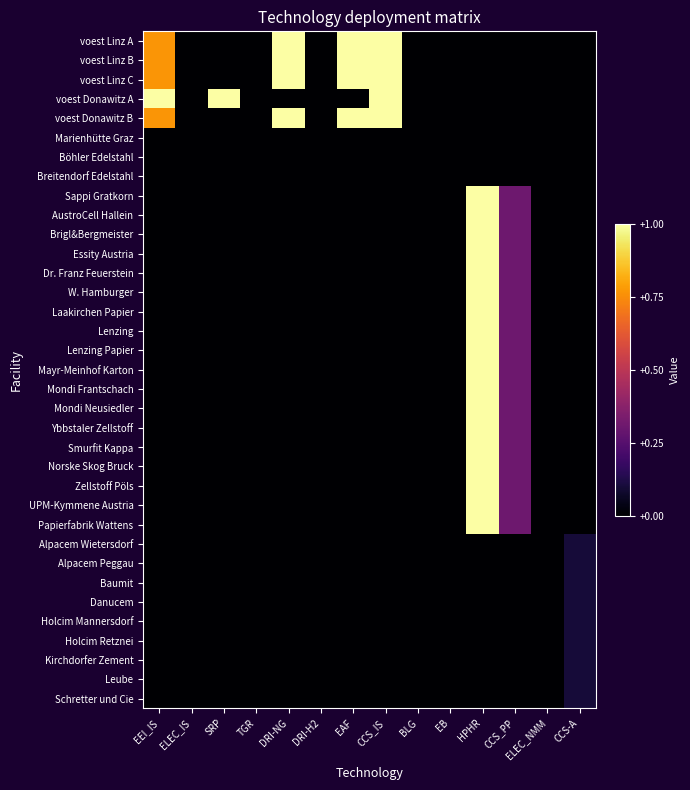

Reading right to left, list all the values displayed in this chart.

voest Linz A: CCS-A=0.0	ELEC_NMM=0.0	CCS_PP=0.0	HPHR=0.0	EB=0.0	BLG=0.0	CCS_IS=1.0	EAF=1.0	DRI-H2=0.0	DRI-NG=1.0	TGR=0.0	SRP=0.0	ELEC_IS=0.0	EEI_IS=0.8
voest Linz B: CCS-A=0.0	ELEC_NMM=0.0	CCS_PP=0.0	HPHR=0.0	EB=0.0	BLG=0.0	CCS_IS=1.0	EAF=1.0	DRI-H2=0.0	DRI-NG=1.0	TGR=0.0	SRP=0.0	ELEC_IS=0.0	EEI_IS=0.8
voest Linz C: CCS-A=0.0	ELEC_NMM=0.0	CCS_PP=0.0	HPHR=0.0	EB=0.0	BLG=0.0	CCS_IS=1.0	EAF=1.0	DRI-H2=0.0	DRI-NG=1.0	TGR=0.0	SRP=0.0	ELEC_IS=0.0	EEI_IS=0.8
voest Donawitz A: CCS-A=0.0	ELEC_NMM=0.0	CCS_PP=0.0	HPHR=0.0	EB=0.0	BLG=0.0	CCS_IS=1.0	EAF=0.0	DRI-H2=0.0	DRI-NG=0.0	TGR=0.0	SRP=1.0	ELEC_IS=0.0	EEI_IS=1.0
voest Donawitz B: CCS-A=0.0	ELEC_NMM=0.0	CCS_PP=0.0	HPHR=0.0	EB=0.0	BLG=0.0	CCS_IS=1.0	EAF=1.0	DRI-H2=0.0	DRI-NG=1.0	TGR=0.0	SRP=0.0	ELEC_IS=0.0	EEI_IS=0.8
Marienhütte Graz: CCS-A=0.0	ELEC_NMM=0.0	CCS_PP=0.0	HPHR=0.0	EB=0.0	BLG=0.0	CCS_IS=0.0	EAF=0.0	DRI-H2=0.0	DRI-NG=0.0	TGR=0.0	SRP=0.0	ELEC_IS=0.0	EEI_IS=0.0
Böhler Edelstahl: CCS-A=0.0	ELEC_NMM=0.0	CCS_PP=0.0	HPHR=0.0	EB=0.0	BLG=0.0	CCS_IS=0.0	EAF=0.0	DRI-H2=0.0	DRI-NG=0.0	TGR=0.0	SRP=0.0	ELEC_IS=0.0	EEI_IS=0.0
Breitendorf Edelstahl: CCS-A=0.0	ELEC_NMM=0.0	CCS_PP=0.0	HPHR=0.0	EB=0.0	BLG=0.0	CCS_IS=0.0	EAF=0.0	DRI-H2=0.0	DRI-NG=0.0	TGR=0.0	SRP=0.0	ELEC_IS=0.0	EEI_IS=0.0
Sappi Gratkorn: CCS-A=0.0	ELEC_NMM=0.0	CCS_PP=0.3	HPHR=1.0	EB=0.0	BLG=0.0	CCS_IS=0.0	EAF=0.0	DRI-H2=0.0	DRI-NG=0.0	TGR=0.0	SRP=0.0	ELEC_IS=0.0	EEI_IS=0.0
AustroCell Hallein: CCS-A=0.0	ELEC_NMM=0.0	CCS_PP=0.3	HPHR=1.0	EB=0.0	BLG=0.0	CCS_IS=0.0	EAF=0.0	DRI-H2=0.0	DRI-NG=0.0	TGR=0.0	SRP=0.0	ELEC_IS=0.0	EEI_IS=0.0
Brigl&Bergmeister: CCS-A=0.0	ELEC_NMM=0.0	CCS_PP=0.3	HPHR=1.0	EB=0.0	BLG=0.0	CCS_IS=0.0	EAF=0.0	DRI-H2=0.0	DRI-NG=0.0	TGR=0.0	SRP=0.0	ELEC_IS=0.0	EEI_IS=0.0
Essity Austria: CCS-A=0.0	ELEC_NMM=0.0	CCS_PP=0.3	HPHR=1.0	EB=0.0	BLG=0.0	CCS_IS=0.0	EAF=0.0	DRI-H2=0.0	DRI-NG=0.0	TGR=0.0	SRP=0.0	ELEC_IS=0.0	EEI_IS=0.0
Dr. Franz Feuerstein: CCS-A=0.0	ELEC_NMM=0.0	CCS_PP=0.3	HPHR=1.0	EB=0.0	BLG=0.0	CCS_IS=0.0	EAF=0.0	DRI-H2=0.0	DRI-NG=0.0	TGR=0.0	SRP=0.0	ELEC_IS=0.0	EEI_IS=0.0
W. Hamburger: CCS-A=0.0	ELEC_NMM=0.0	CCS_PP=0.3	HPHR=1.0	EB=0.0	BLG=0.0	CCS_IS=0.0	EAF=0.0	DRI-H2=0.0	DRI-NG=0.0	TGR=0.0	SRP=0.0	ELEC_IS=0.0	EEI_IS=0.0
Laakirchen Papier: CCS-A=0.0	ELEC_NMM=0.0	CCS_PP=0.3	HPHR=1.0	EB=0.0	BLG=0.0	CCS_IS=0.0	EAF=0.0	DRI-H2=0.0	DRI-NG=0.0	TGR=0.0	SRP=0.0	ELEC_IS=0.0	EEI_IS=0.0
Lenzing: CCS-A=0.0	ELEC_NMM=0.0	CCS_PP=0.3	HPHR=1.0	EB=0.0	BLG=0.0	CCS_IS=0.0	EAF=0.0	DRI-H2=0.0	DRI-NG=0.0	TGR=0.0	SRP=0.0	ELEC_IS=0.0	EEI_IS=0.0
Lenzing Papier: CCS-A=0.0	ELEC_NMM=0.0	CCS_PP=0.3	HPHR=1.0	EB=0.0	BLG=0.0	CCS_IS=0.0	EAF=0.0	DRI-H2=0.0	DRI-NG=0.0	TGR=0.0	SRP=0.0	ELEC_IS=0.0	EEI_IS=0.0
Mayr-Meinhof Karton: CCS-A=0.0	ELEC_NMM=0.0	CCS_PP=0.3	HPHR=1.0	EB=0.0	BLG=0.0	CCS_IS=0.0	EAF=0.0	DRI-H2=0.0	DRI-NG=0.0	TGR=0.0	SRP=0.0	ELEC_IS=0.0	EEI_IS=0.0
Mondi Frantschach: CCS-A=0.0	ELEC_NMM=0.0	CCS_PP=0.3	HPHR=1.0	EB=0.0	BLG=0.0	CCS_IS=0.0	EAF=0.0	DRI-H2=0.0	DRI-NG=0.0	TGR=0.0	SRP=0.0	ELEC_IS=0.0	EEI_IS=0.0
Mondi Neusiedler: CCS-A=0.0	ELEC_NMM=0.0	CCS_PP=0.3	HPHR=1.0	EB=0.0	BLG=0.0	CCS_IS=0.0	EAF=0.0	DRI-H2=0.0	DRI-NG=0.0	TGR=0.0	SRP=0.0	ELEC_IS=0.0	EEI_IS=0.0
Ybbstaler Zellstoff: CCS-A=0.0	ELEC_NMM=0.0	CCS_PP=0.3	HPHR=1.0	EB=0.0	BLG=0.0	CCS_IS=0.0	EAF=0.0	DRI-H2=0.0	DRI-NG=0.0	TGR=0.0	SRP=0.0	ELEC_IS=0.0	EEI_IS=0.0
Smurfit Kappa: CCS-A=0.0	ELEC_NMM=0.0	CCS_PP=0.3	HPHR=1.0	EB=0.0	BLG=0.0	CCS_IS=0.0	EAF=0.0	DRI-H2=0.0	DRI-NG=0.0	TGR=0.0	SRP=0.0	ELEC_IS=0.0	EEI_IS=0.0
Norske Skog Bruck: CCS-A=0.0	ELEC_NMM=0.0	CCS_PP=0.3	HPHR=1.0	EB=0.0	BLG=0.0	CCS_IS=0.0	EAF=0.0	DRI-H2=0.0	DRI-NG=0.0	TGR=0.0	SRP=0.0	ELEC_IS=0.0	EEI_IS=0.0
Zellstoff Pöls: CCS-A=0.0	ELEC_NMM=0.0	CCS_PP=0.3	HPHR=1.0	EB=0.0	BLG=0.0	CCS_IS=0.0	EAF=0.0	DRI-H2=0.0	DRI-NG=0.0	TGR=0.0	SRP=0.0	ELEC_IS=0.0	EEI_IS=0.0
UPM-Kymmene Austria: CCS-A=0.0	ELEC_NMM=0.0	CCS_PP=0.3	HPHR=1.0	EB=0.0	BLG=0.0	CCS_IS=0.0	EAF=0.0	DRI-H2=0.0	DRI-NG=0.0	TGR=0.0	SRP=0.0	ELEC_IS=0.0	EEI_IS=0.0
Papierfabrik Wattens: CCS-A=0.0	ELEC_NMM=0.0	CCS_PP=0.3	HPHR=1.0	EB=0.0	BLG=0.0	CCS_IS=0.0	EAF=0.0	DRI-H2=0.0	DRI-NG=0.0	TGR=0.0	SRP=0.0	ELEC_IS=0.0	EEI_IS=0.0
Alpacem Wietersdorf: CCS-A=0.1	ELEC_NMM=0.0	CCS_PP=0.0	HPHR=0.0	EB=0.0	BLG=0.0	CCS_IS=0.0	EAF=0.0	DRI-H2=0.0	DRI-NG=0.0	TGR=0.0	SRP=0.0	ELEC_IS=0.0	EEI_IS=0.0
Alpacem Peggau: CCS-A=0.1	ELEC_NMM=0.0	CCS_PP=0.0	HPHR=0.0	EB=0.0	BLG=0.0	CCS_IS=0.0	EAF=0.0	DRI-H2=0.0	DRI-NG=0.0	TGR=0.0	SRP=0.0	ELEC_IS=0.0	EEI_IS=0.0
Baumit: CCS-A=0.1	ELEC_NMM=0.0	CCS_PP=0.0	HPHR=0.0	EB=0.0	BLG=0.0	CCS_IS=0.0	EAF=0.0	DRI-H2=0.0	DRI-NG=0.0	TGR=0.0	SRP=0.0	ELEC_IS=0.0	EEI_IS=0.0
Danucem: CCS-A=0.1	ELEC_NMM=0.0	CCS_PP=0.0	HPHR=0.0	EB=0.0	BLG=0.0	CCS_IS=0.0	EAF=0.0	DRI-H2=0.0	DRI-NG=0.0	TGR=0.0	SRP=0.0	ELEC_IS=0.0	EEI_IS=0.0
Holcim Mannersdorf: CCS-A=0.1	ELEC_NMM=0.0	CCS_PP=0.0	HPHR=0.0	EB=0.0	BLG=0.0	CCS_IS=0.0	EAF=0.0	DRI-H2=0.0	DRI-NG=0.0	TGR=0.0	SRP=0.0	ELEC_IS=0.0	EEI_IS=0.0
Holcim Retznei: CCS-A=0.1	ELEC_NMM=0.0	CCS_PP=0.0	HPHR=0.0	EB=0.0	BLG=0.0	CCS_IS=0.0	EAF=0.0	DRI-H2=0.0	DRI-NG=0.0	TGR=0.0	SRP=0.0	ELEC_IS=0.0	EEI_IS=0.0
Kirchdorfer Zement: CCS-A=0.1	ELEC_NMM=0.0	CCS_PP=0.0	HPHR=0.0	EB=0.0	BLG=0.0	CCS_IS=0.0	EAF=0.0	DRI-H2=0.0	DRI-NG=0.0	TGR=0.0	SRP=0.0	ELEC_IS=0.0	EEI_IS=0.0
Leube: CCS-A=0.1	ELEC_NMM=0.0	CCS_PP=0.0	HPHR=0.0	EB=0.0	BLG=0.0	CCS_IS=0.0	EAF=0.0	DRI-H2=0.0	DRI-NG=0.0	TGR=0.0	SRP=0.0	ELEC_IS=0.0	EEI_IS=0.0
Schretter und Cie: CCS-A=0.1	ELEC_NMM=0.0	CCS_PP=0.0	HPHR=0.0	EB=0.0	BLG=0.0	CCS_IS=0.0	EAF=0.0	DRI-H2=0.0	DRI-NG=0.0	TGR=0.0	SRP=0.0	ELEC_IS=0.0	EEI_IS=0.0